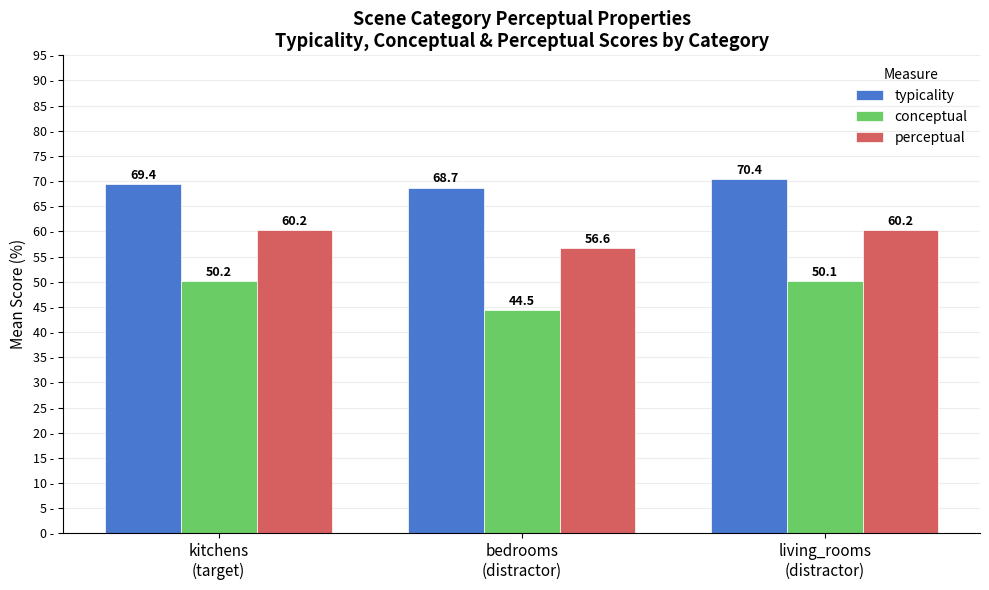

List the series in order of their peak value, lowest first.

conceptual, perceptual, typicality